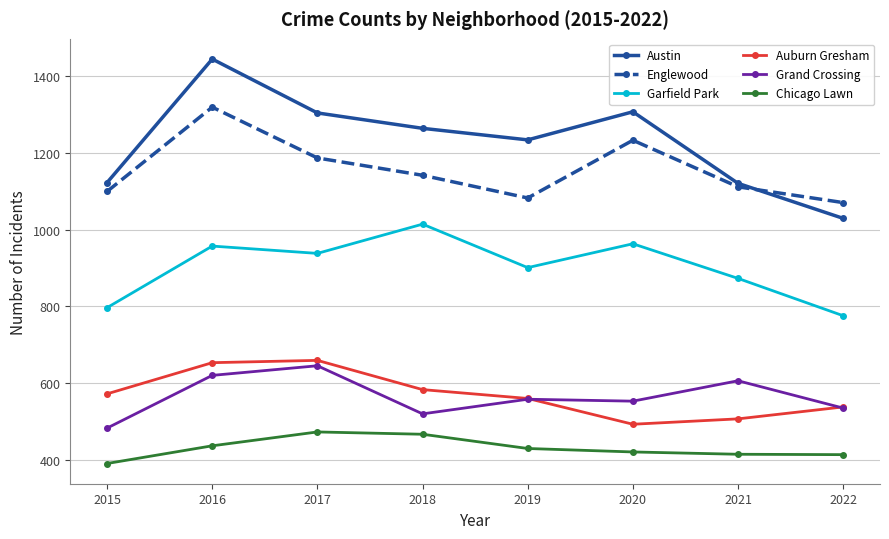

What is the average value of the Englewood series?

1155